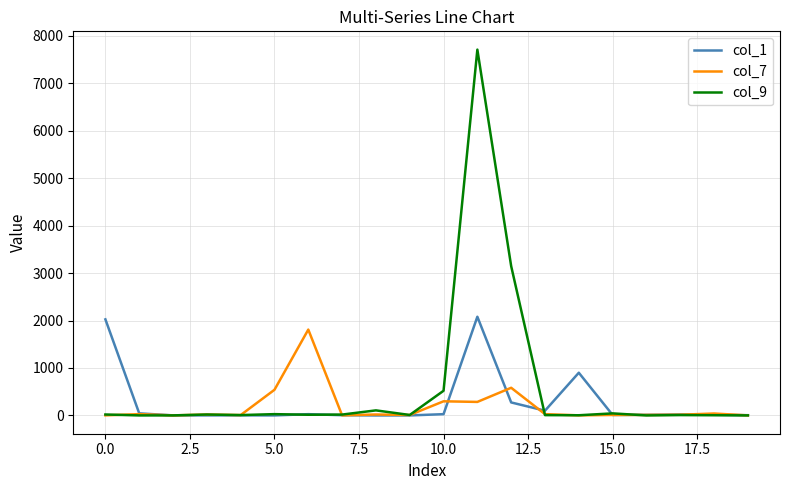

How many values in the col_7 series are below 19?

10